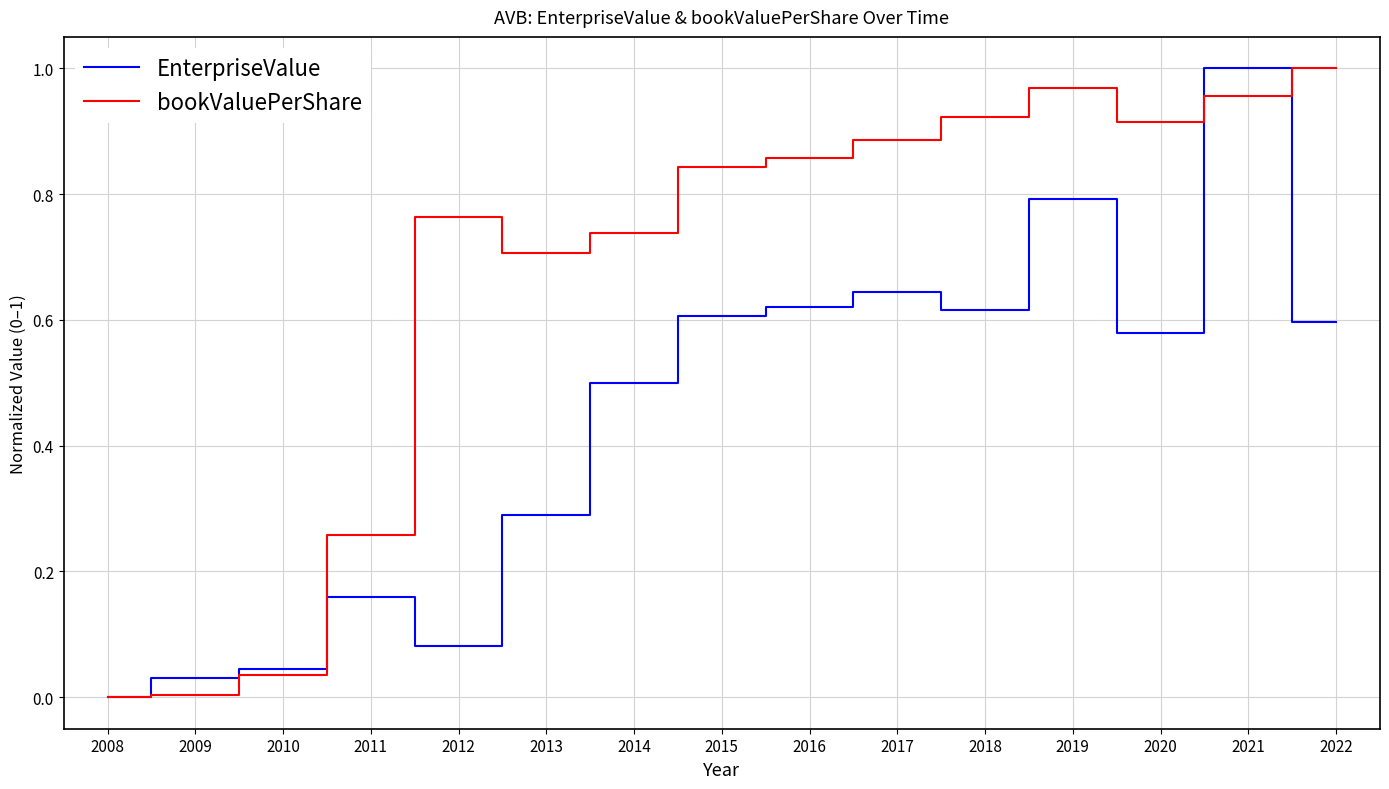

What are all the series names shown in the legend?

EnterpriseValue, bookValuePerShare